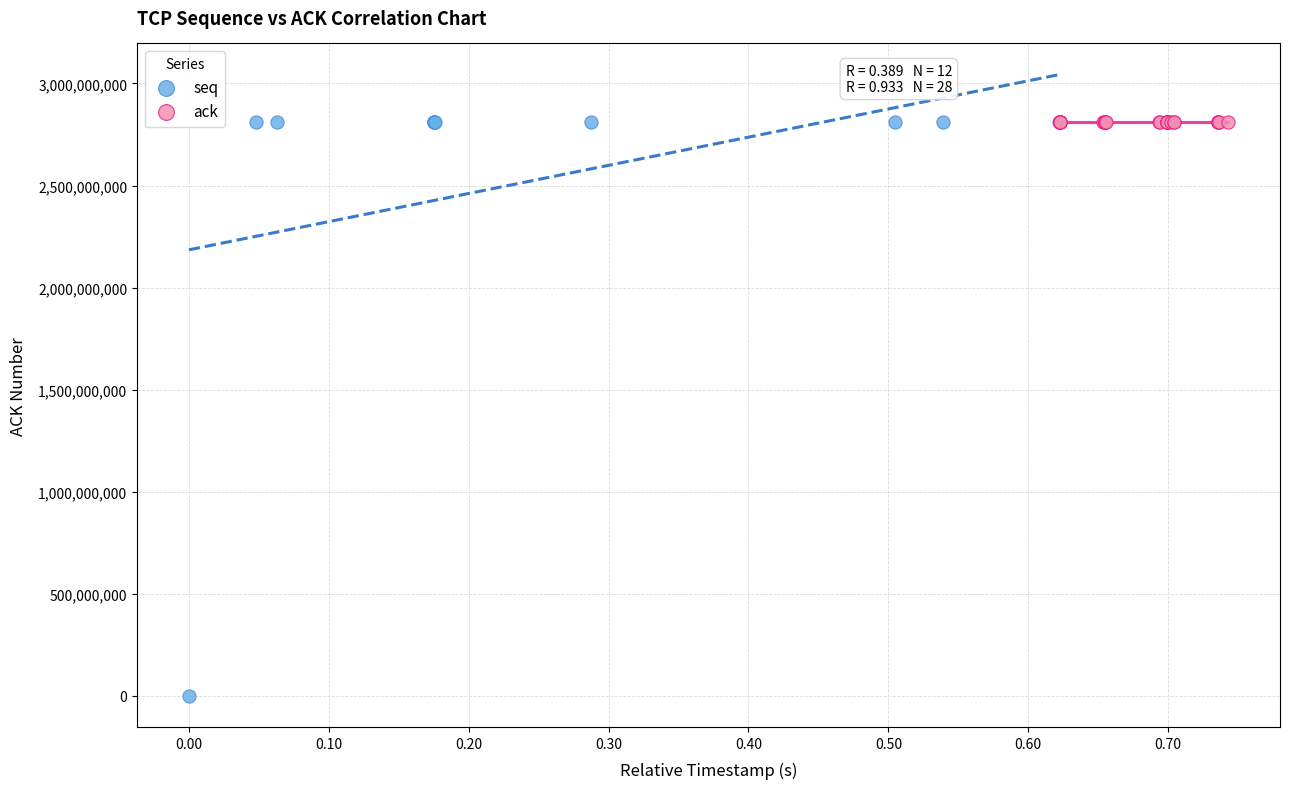

Which series reaches the minimum Y coordinate?

seq